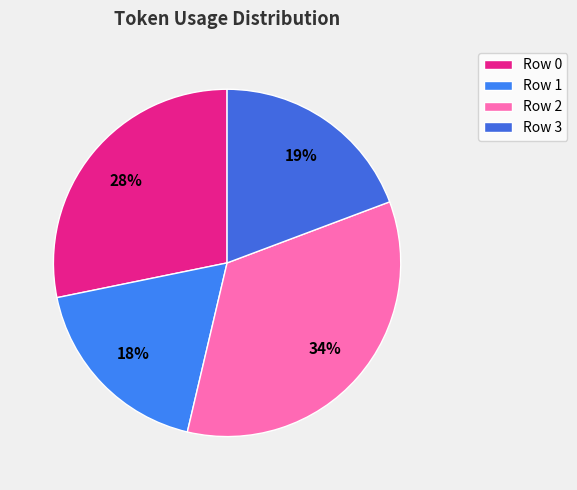

Count the number of slices in the pie.

4